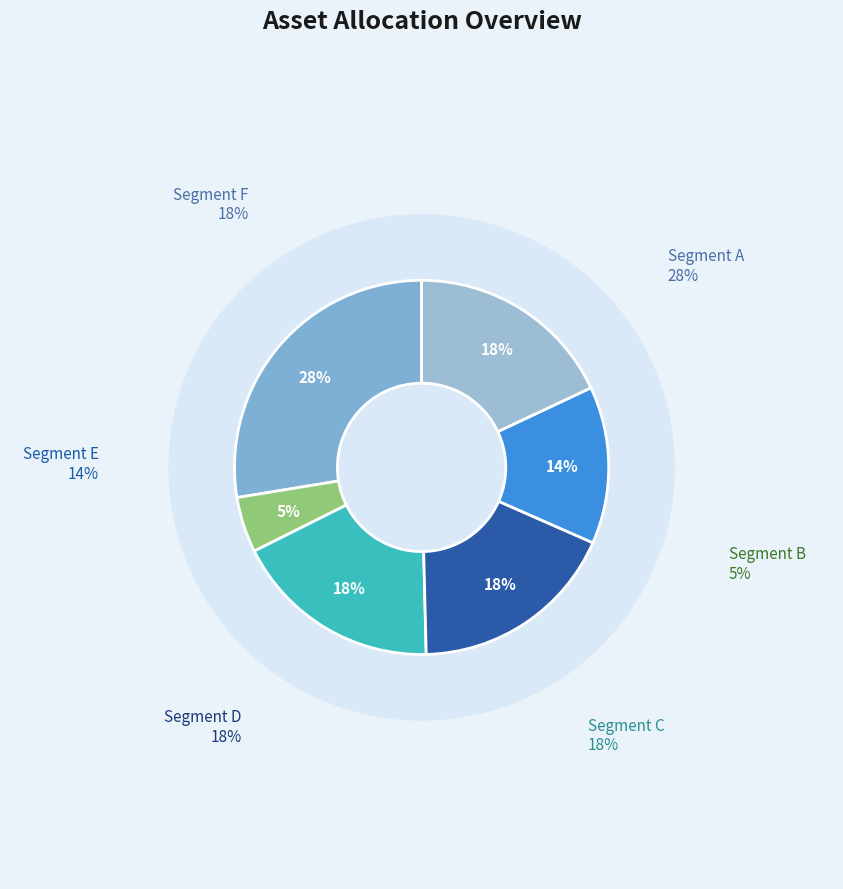

What percentage is NOT represented by Row 3.0?

82.0%